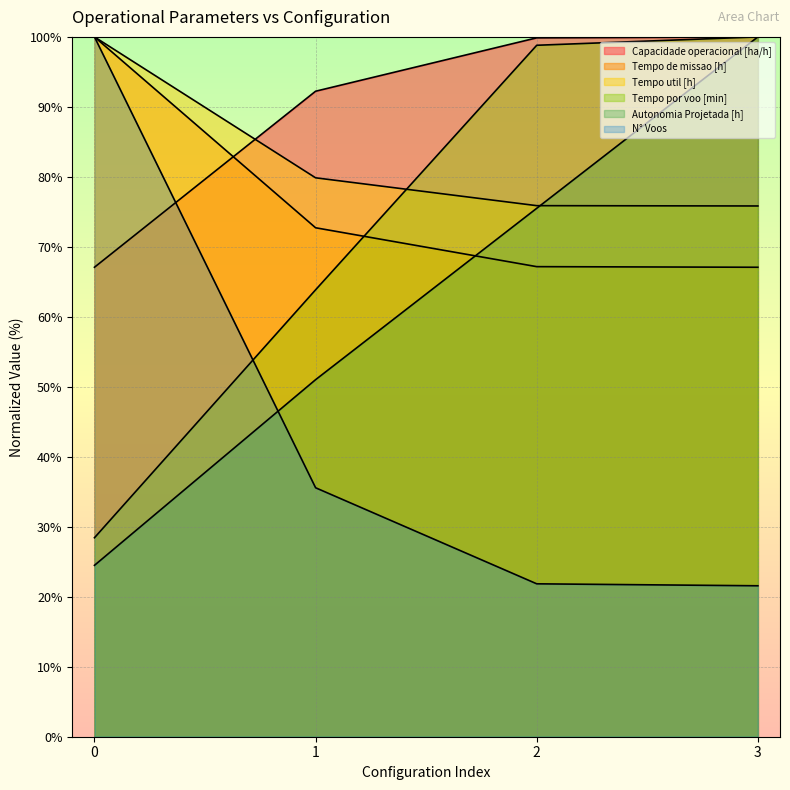

True or false: Tempo util [h] has more than 0 interior local peaks.

False